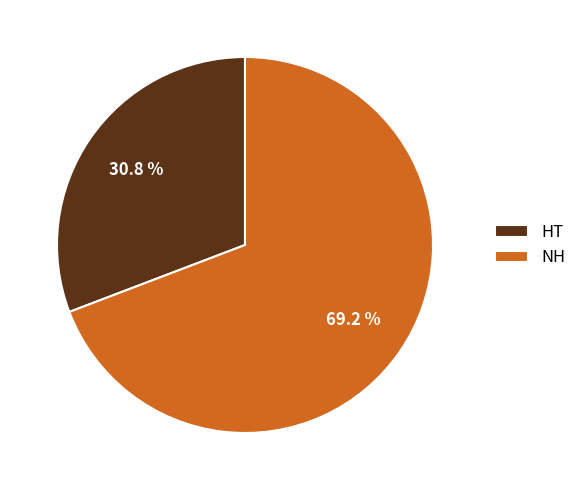

Does HT account for over 50% of the chart?

No